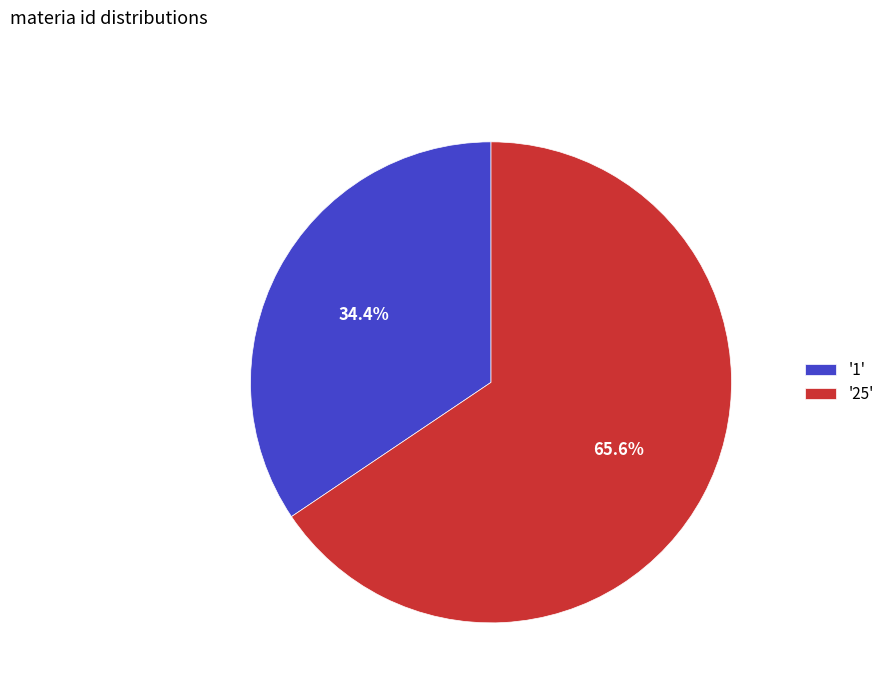

Which category accounts for the majority?

'25'